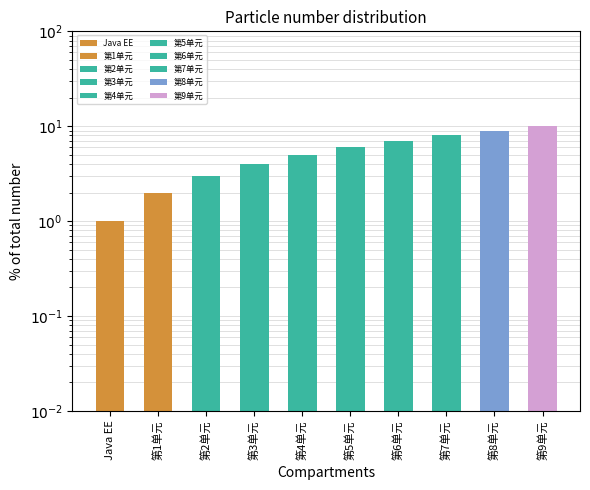

What is the greatest value displayed?

10